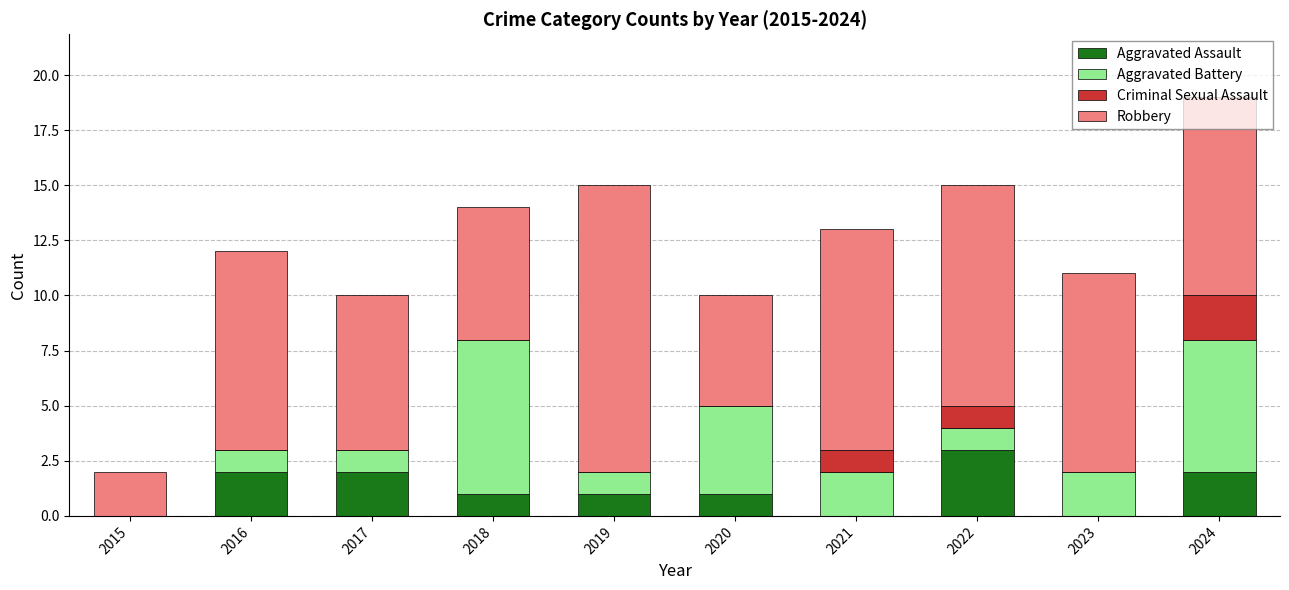

Does the chart contain stacked bars?

Yes